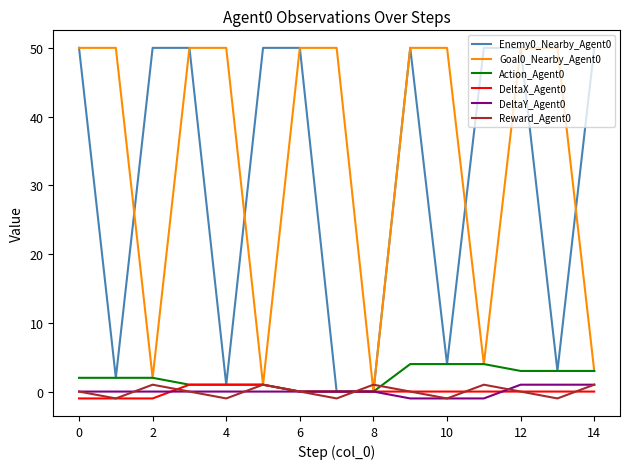

How many interior local valleys does the Goal0_Nearby_Agent0 series have?

4